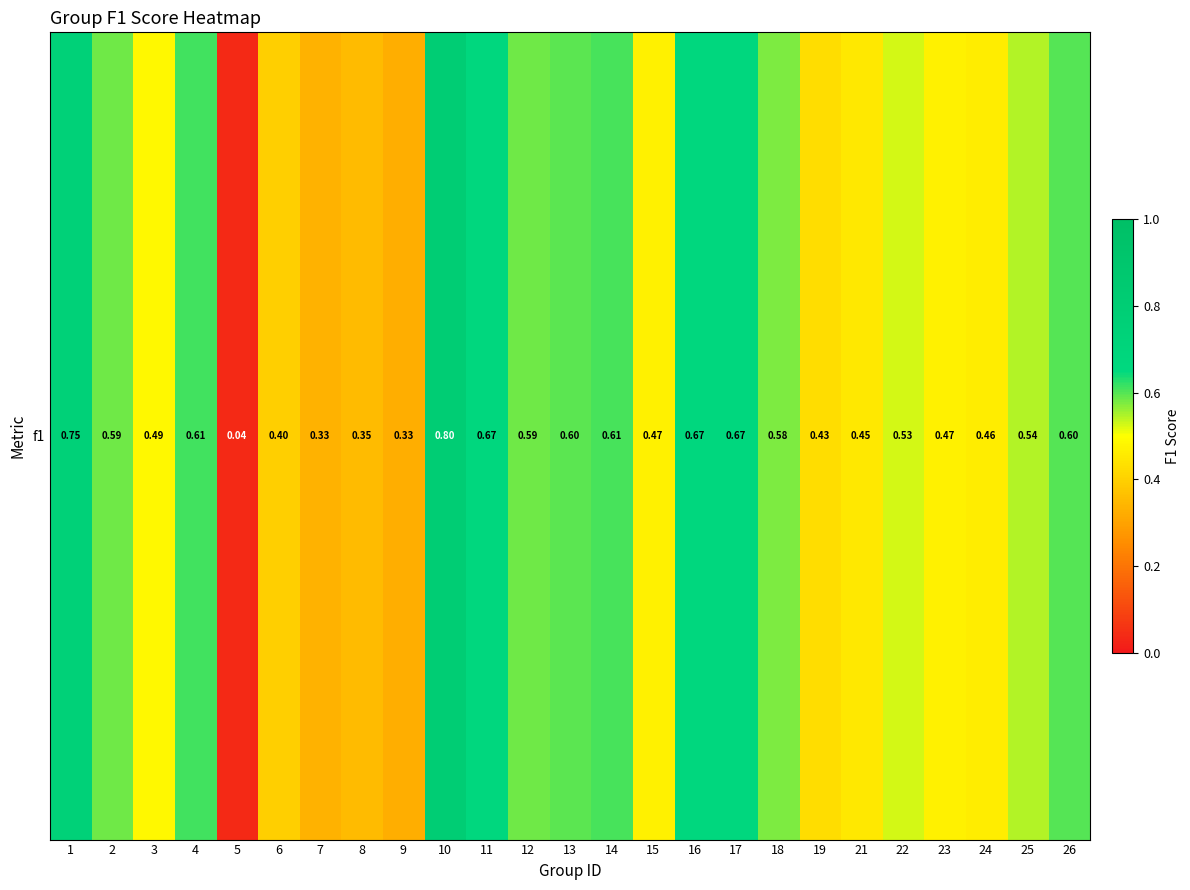

Rank the categories by value from lowest to highest.

5, 9, 7, 8, 6, 19, 21, 24, 23, 15, 3, 22, 25, 18, 2, 12, 13, 26, 14, 4, 17, 11, 16, 1, 10